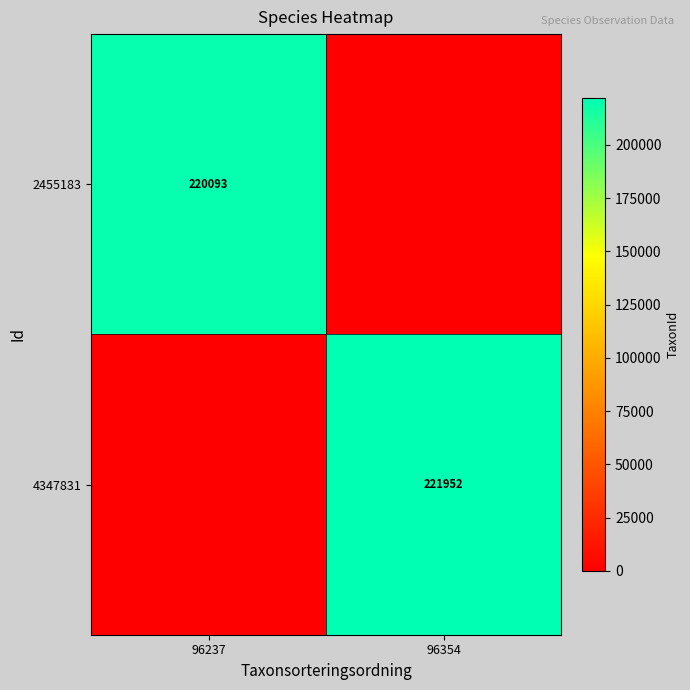

Is the value of 4347831 at 96354 greater than the value of 2455183 at 96237?

Yes